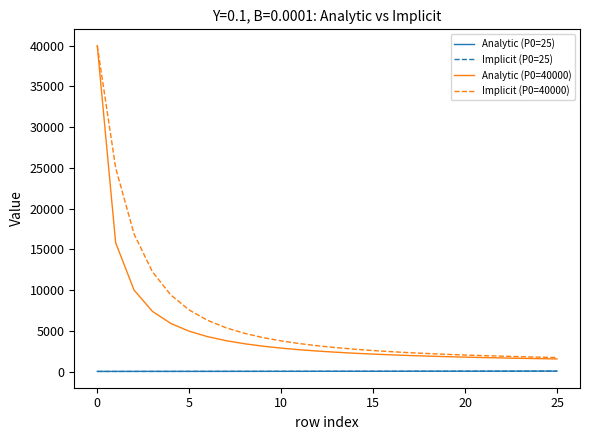

Count the number of categories in the chart.

26